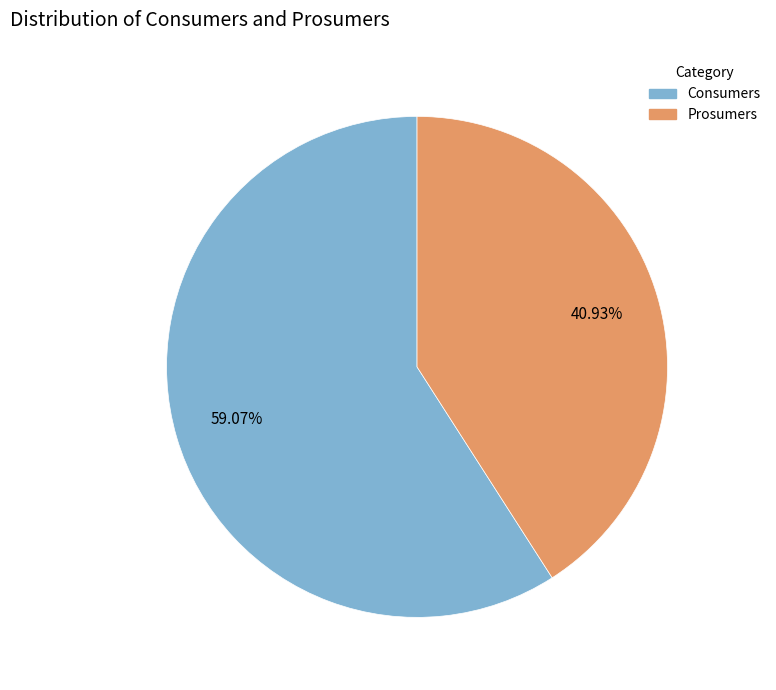

Which category accounts for the majority?

Consumers